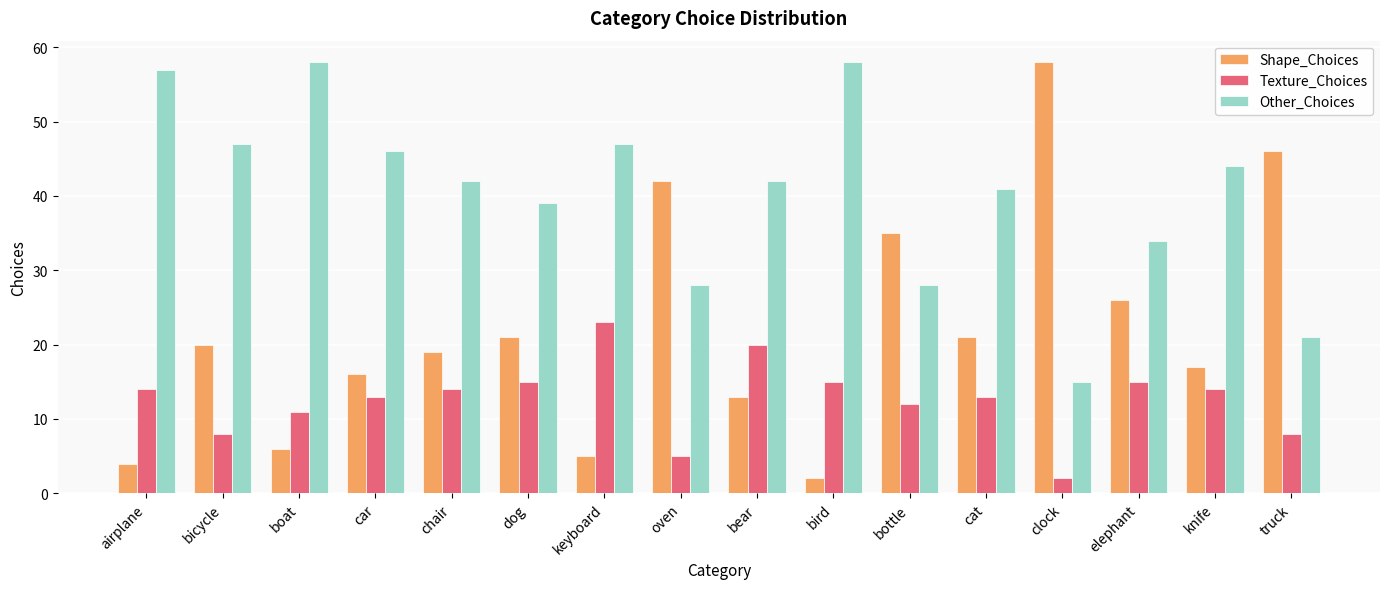

What is the greatest value displayed?

58